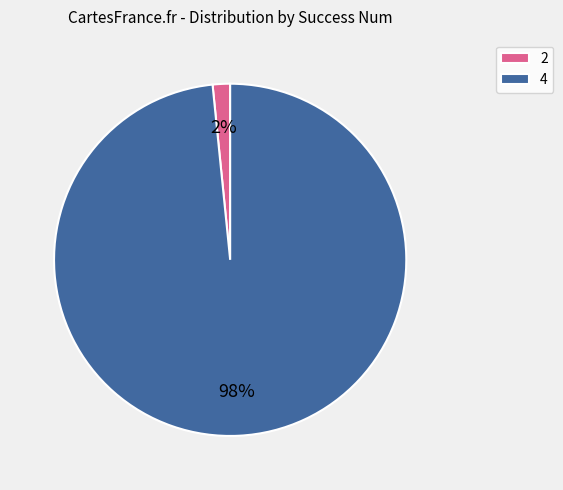

To the nearest percent, what portion does 2 represent?

2%